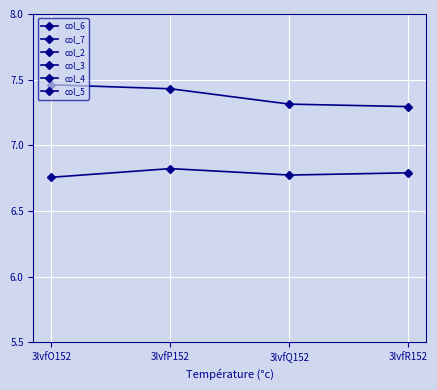

True or false: col_4 and col_3 intersect in this chart.

False